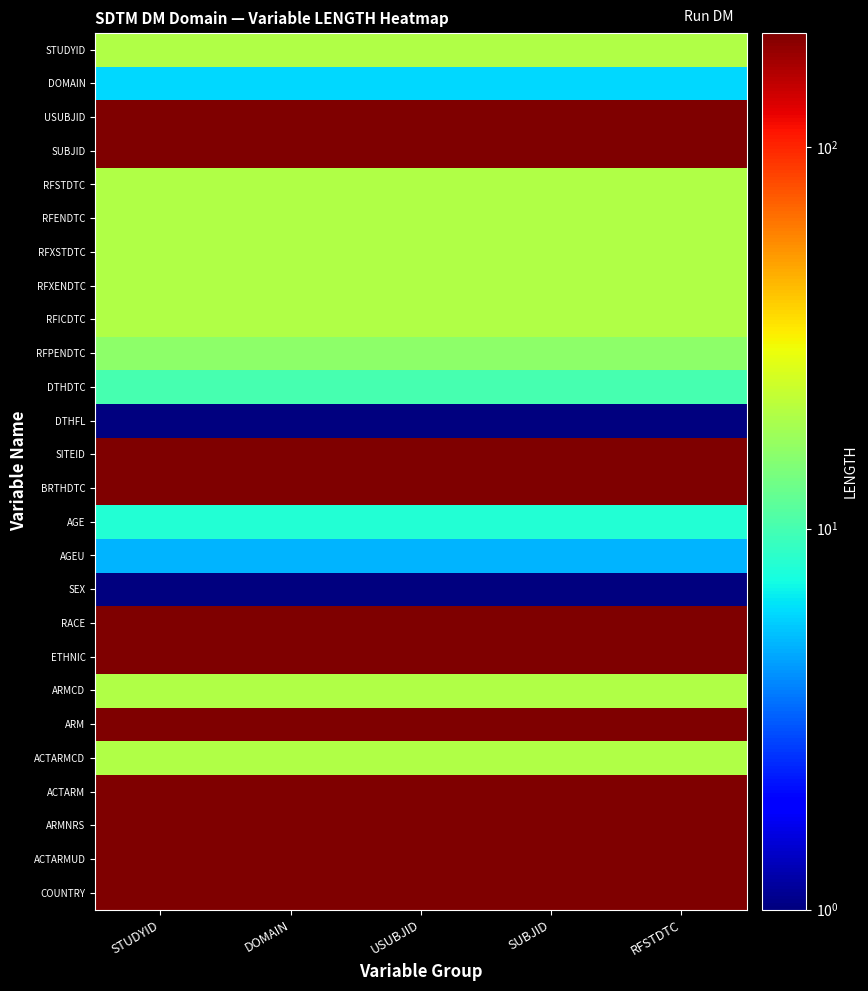

At which category is the sum across all series the highest?

STUDYID